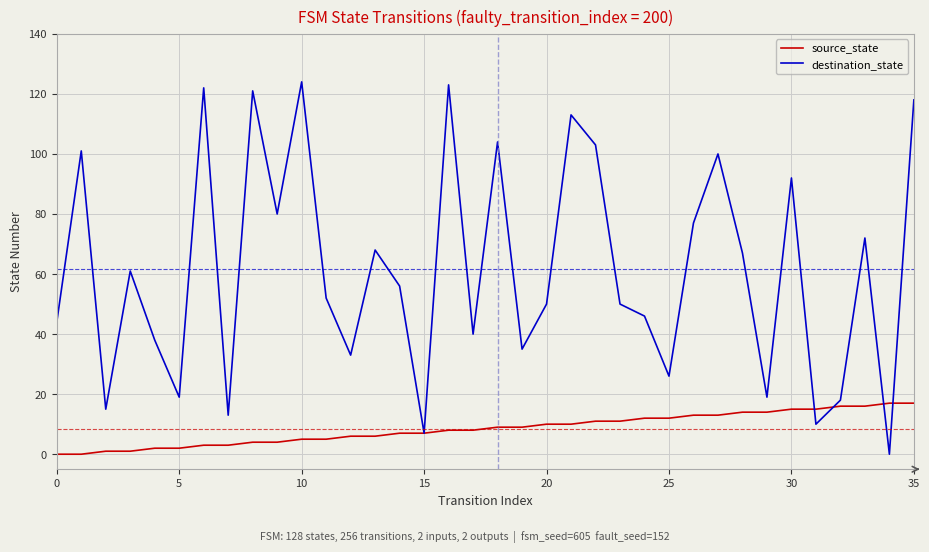

What is the maximum value shown in the chart?

124